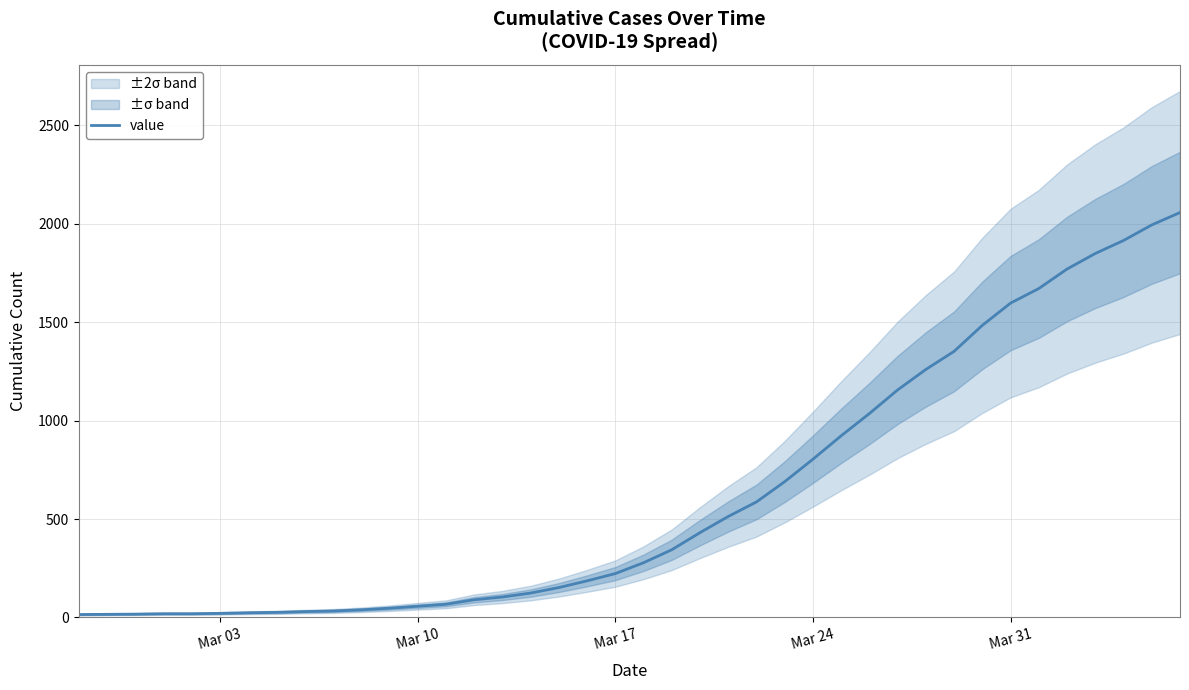

Reading right to left, transcribe all the data shown in this chart.

2057	1994	1915	1849	1770	1671	1597	1484	1352	1260	1156	1036	923	804	690	587	513	431	344	278	223	186	152	124	104	90	67	57	47	39	33	30	26	24	21	19	19	17	16	15